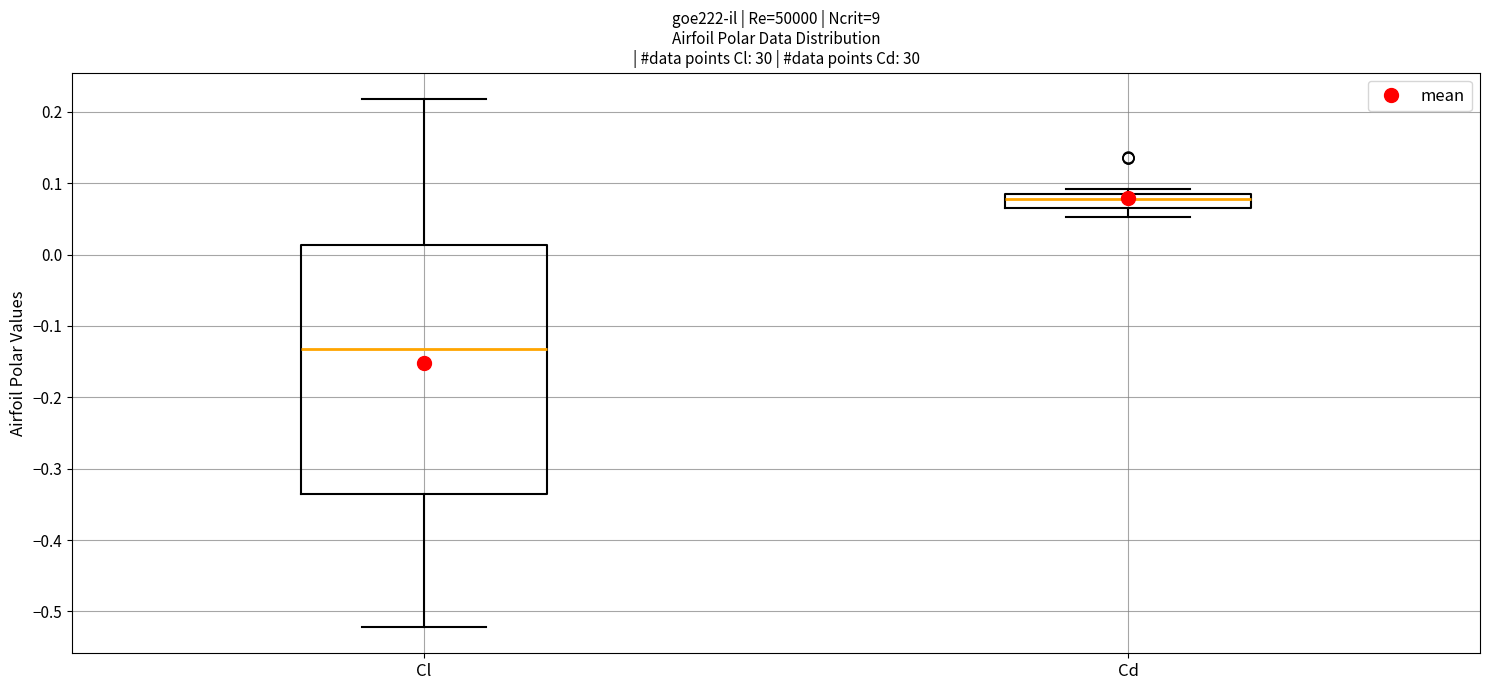

Reading left to right, read every box against the y-axis: the position of its median line, the range the box covers, and the ends of its whiskers. The values are not printed on the chart, so give them approximately, as read against the axis.

Cl: median -0.13, box -0.34 to 0.01, whiskers -0.52 to 0.22
Cd: median 0.08 (just below the box's upper edge), box 0.07 to 0.08, whiskers 0.05 to 0.09